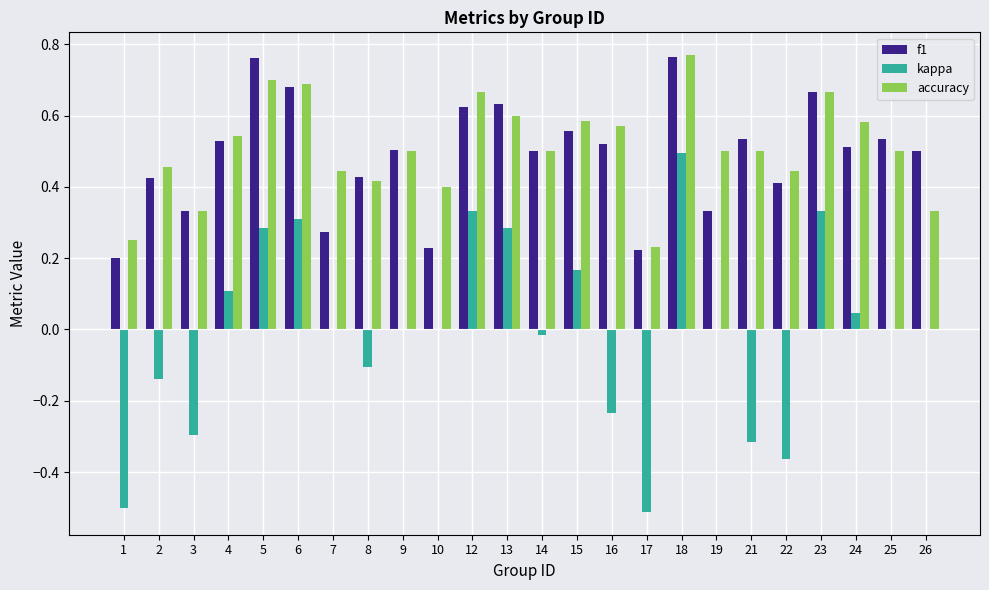

At which category is the sum across all series the highest?

18